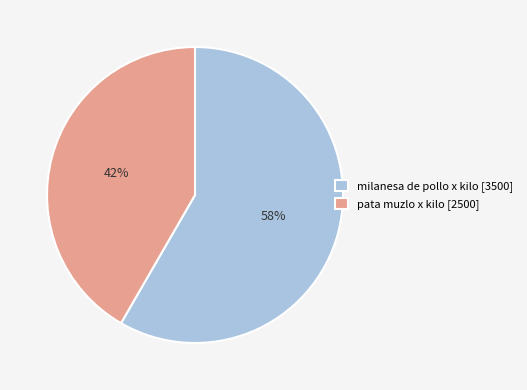

To the nearest percent, what is the combined percentage of milanesa de pollo x kilo [3500] and pata muzlo x kilo [2500]?

100%